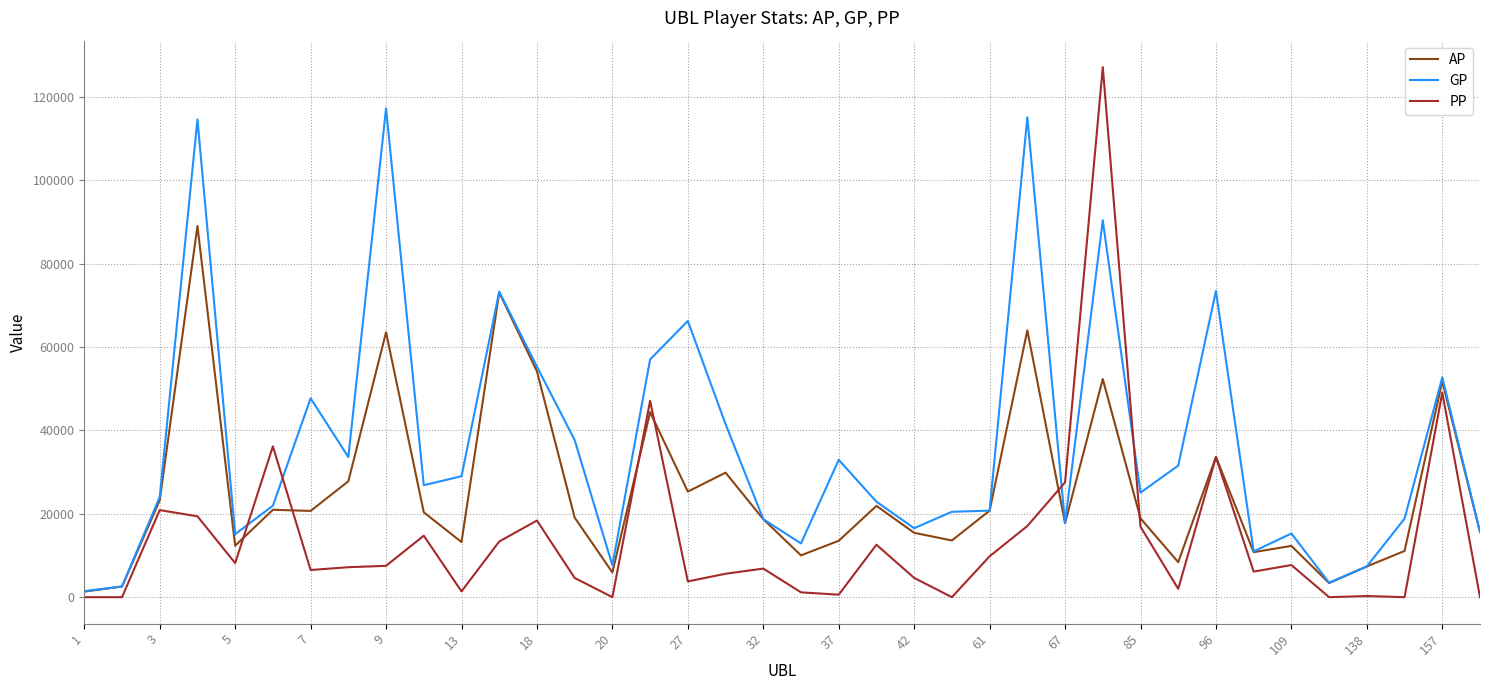

Which series has the largest range (max minus min)?

PP